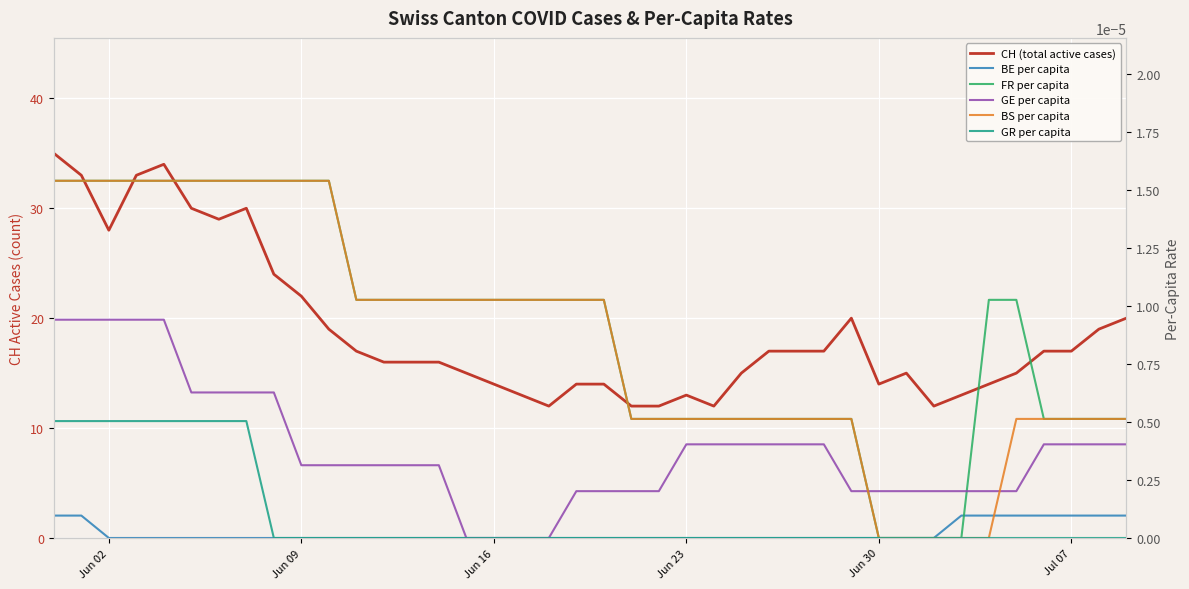

How many BE per capita values are between 0 and 1?

40